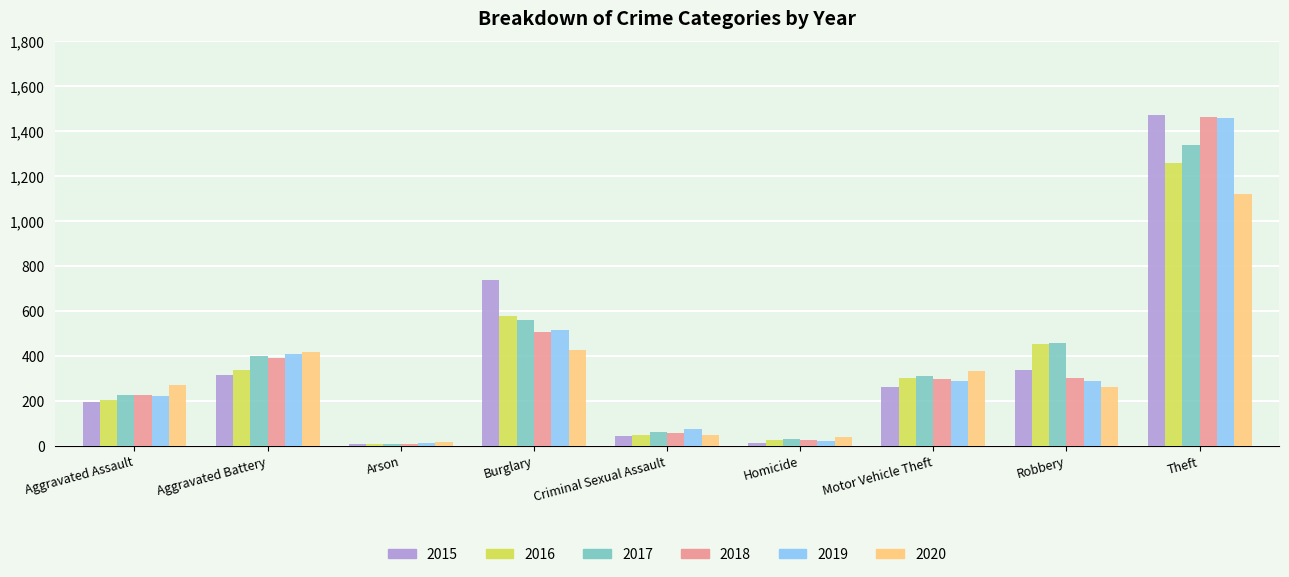

What are all the series names shown in the legend?

2015, 2016, 2017, 2018, 2019, 2020